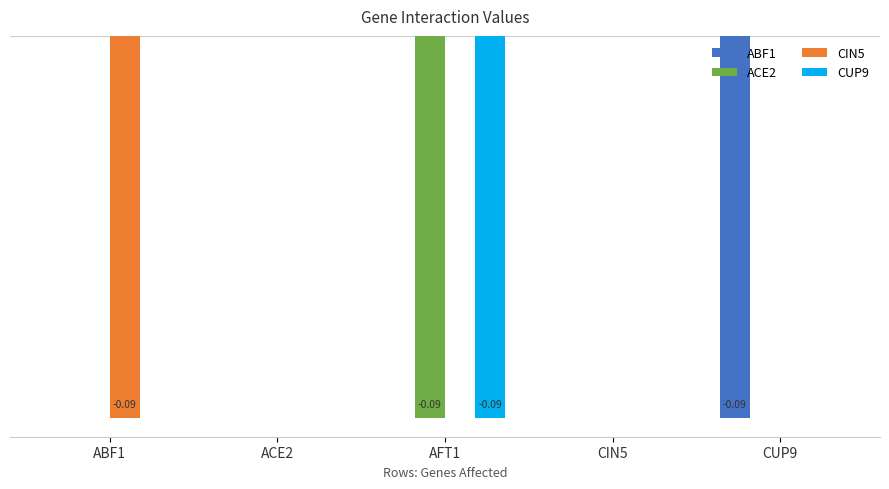

Reading left to right, transcribe all the data shown in this chart.

ABF1: ABF1=0.0	ACE2=0.0	AFT1=0.0	CIN5=0.0	CUP9=-0.1
ACE2: ABF1=0.0	ACE2=0.0	AFT1=-0.1	CIN5=0.0	CUP9=0.0
CIN5: ABF1=-0.1	ACE2=0.0	AFT1=0.0	CIN5=0.0	CUP9=0.0
CUP9: ABF1=0.0	ACE2=0.0	AFT1=-0.1	CIN5=0.0	CUP9=0.0